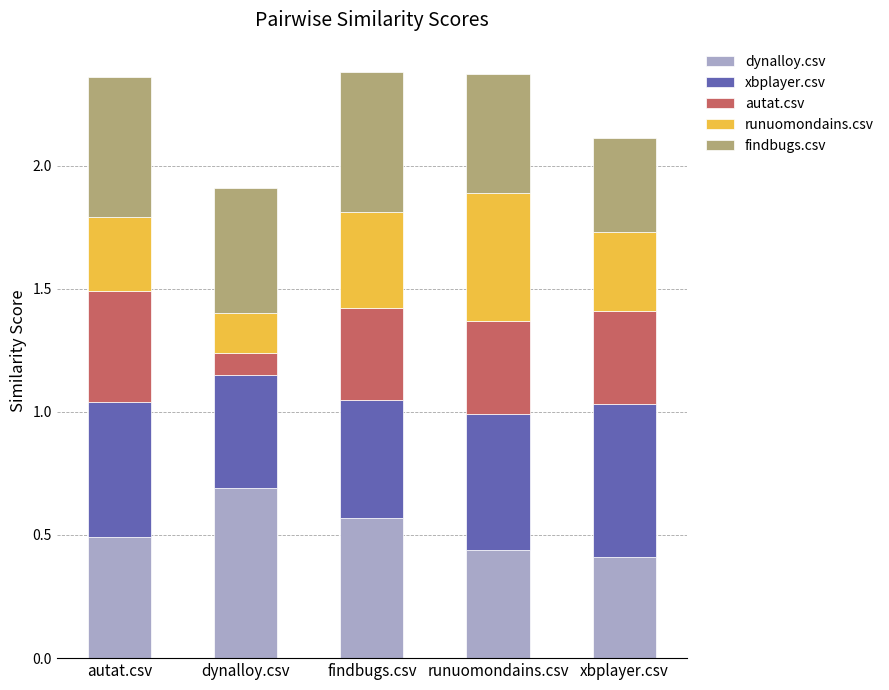

How many bars are there in total?

5